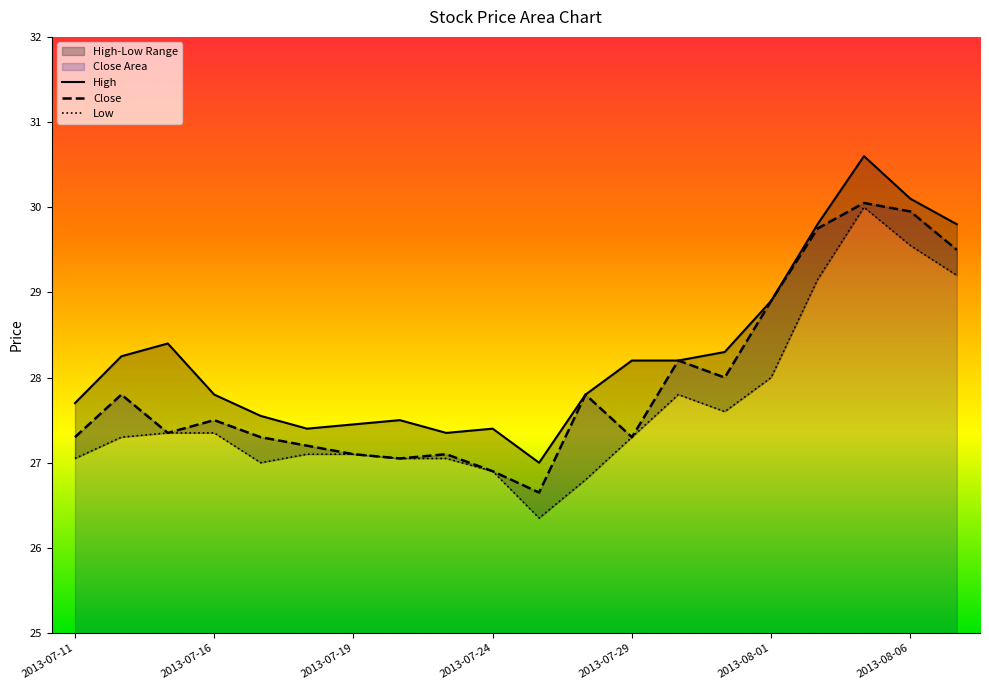

Rank the categories by High value from lowest to highest.

2013-07-25, 2013-07-23, 2013-07-18, 2013-07-24, 2013-07-19, 2013-07-22, 2013-07-17, 2013-07-11, 2013-07-16, 2013-07-26, 2013-07-29, 2013-07-30, 2013-07-12, 2013-07-31, 2013-07-15, 2013-08-01, 2013-08-02, 2013-08-07, 2013-08-06, 2013-08-05